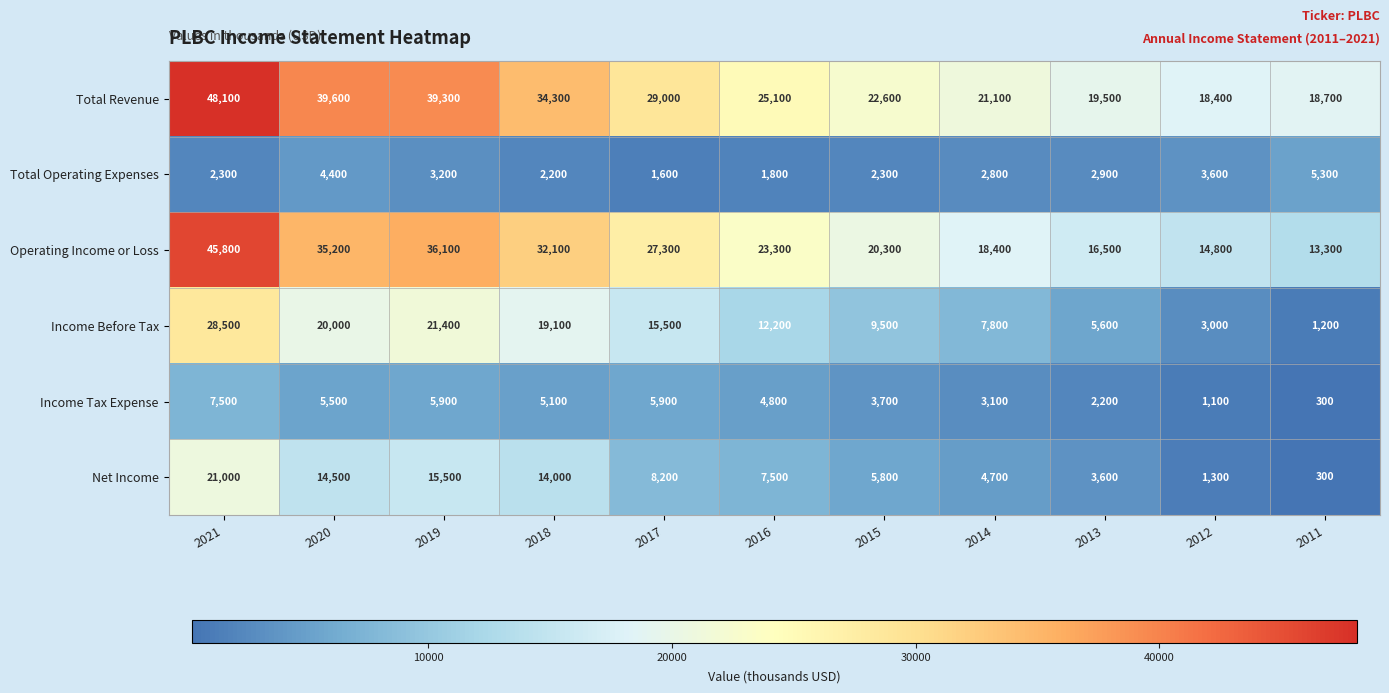

The Total Operating Expenses series shows 2200 at 2018. True or false?

True